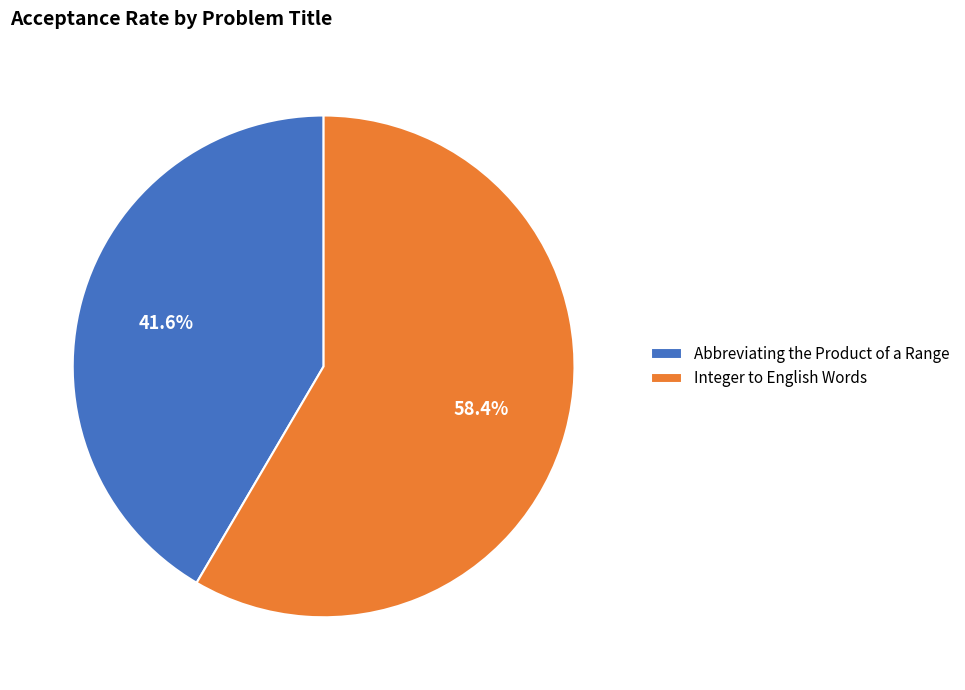

What is the smallest slice in the pie chart?

Abbreviating the Product of a Range